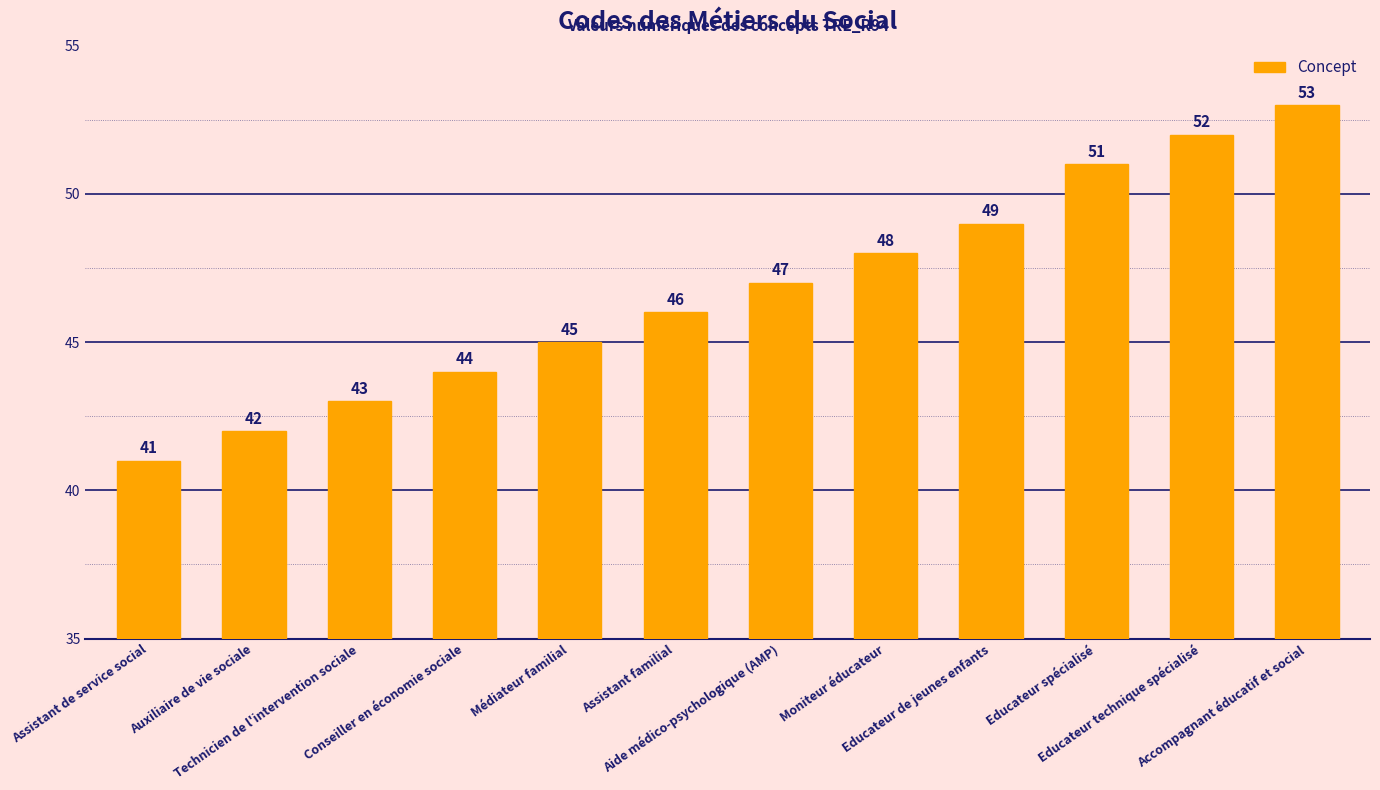

At which category does the chart reach its minimum across all series?

Assistant de service social